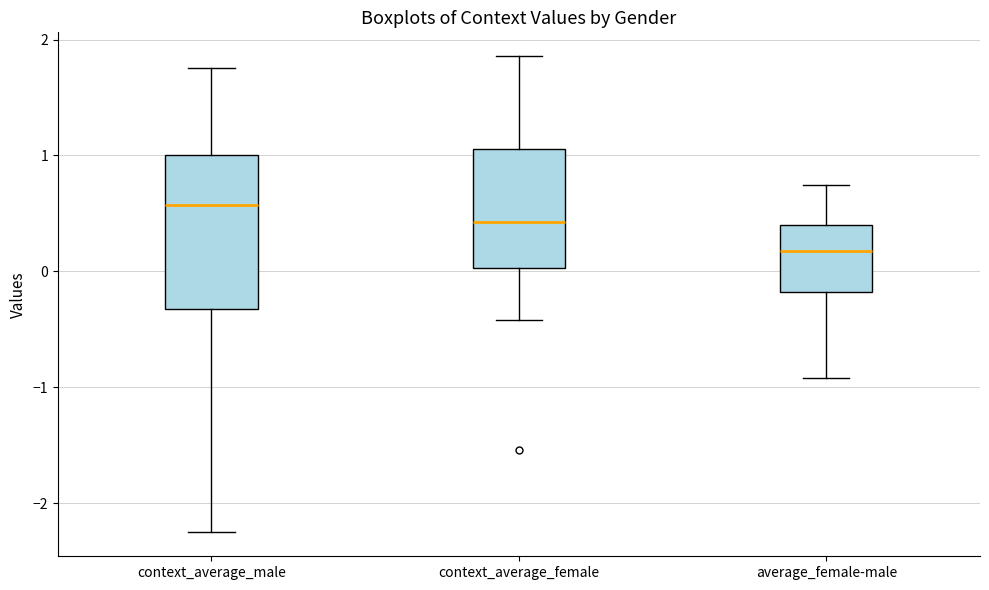

Reading left to right, transcribe this box plot: for each box, give where its median line is, the range the box spans, and where its two whiskers end, as read against the y-axis. The values are not printed on the chart, so give them approximately, as read against the axis.

context_average_male: median 0.6, box -0.3 to 1.0, whiskers -2.2 to 1.8
context_average_female: median 0.4, box 0.0 to 1.1, whiskers -0.4 to 1.9
average_female-male: median 0.2, box -0.2 to 0.4, whiskers -0.9 to 0.7